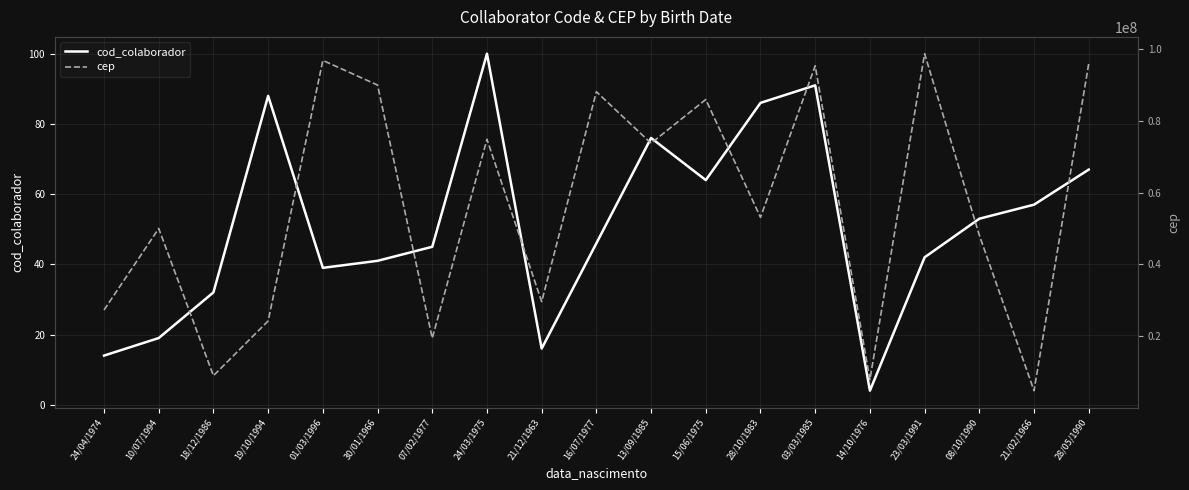

What is the value of the cep point at the 2nd from the left?

50013962